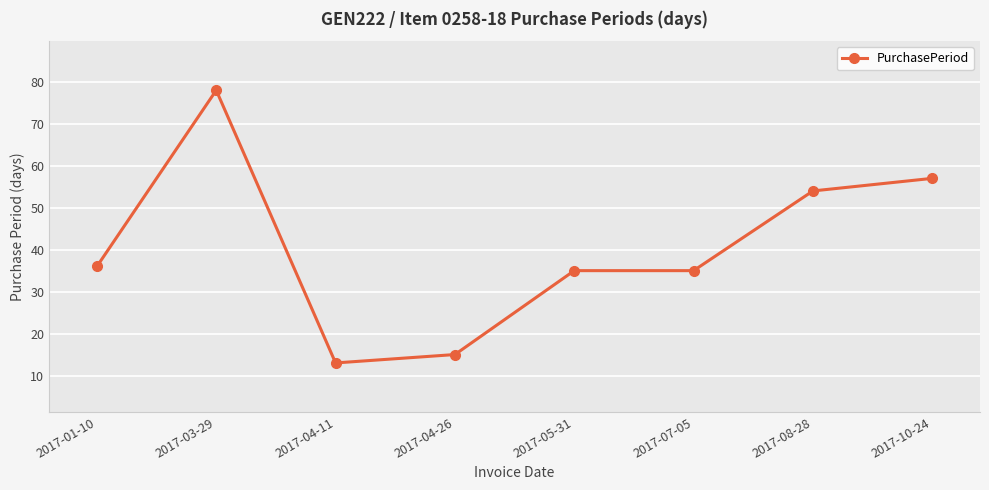

What is the approximate value at 2017-03-29, to the nearest 10?

80